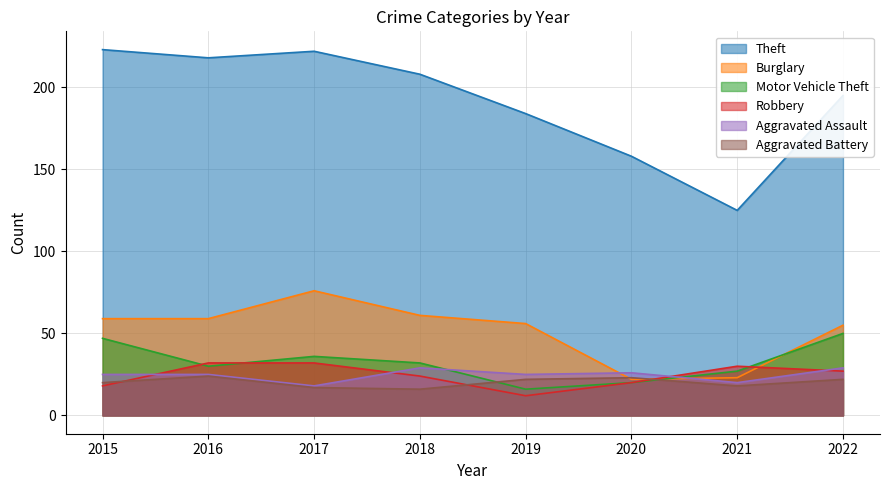

What is the difference between the highest and lowest values at 2015?

205